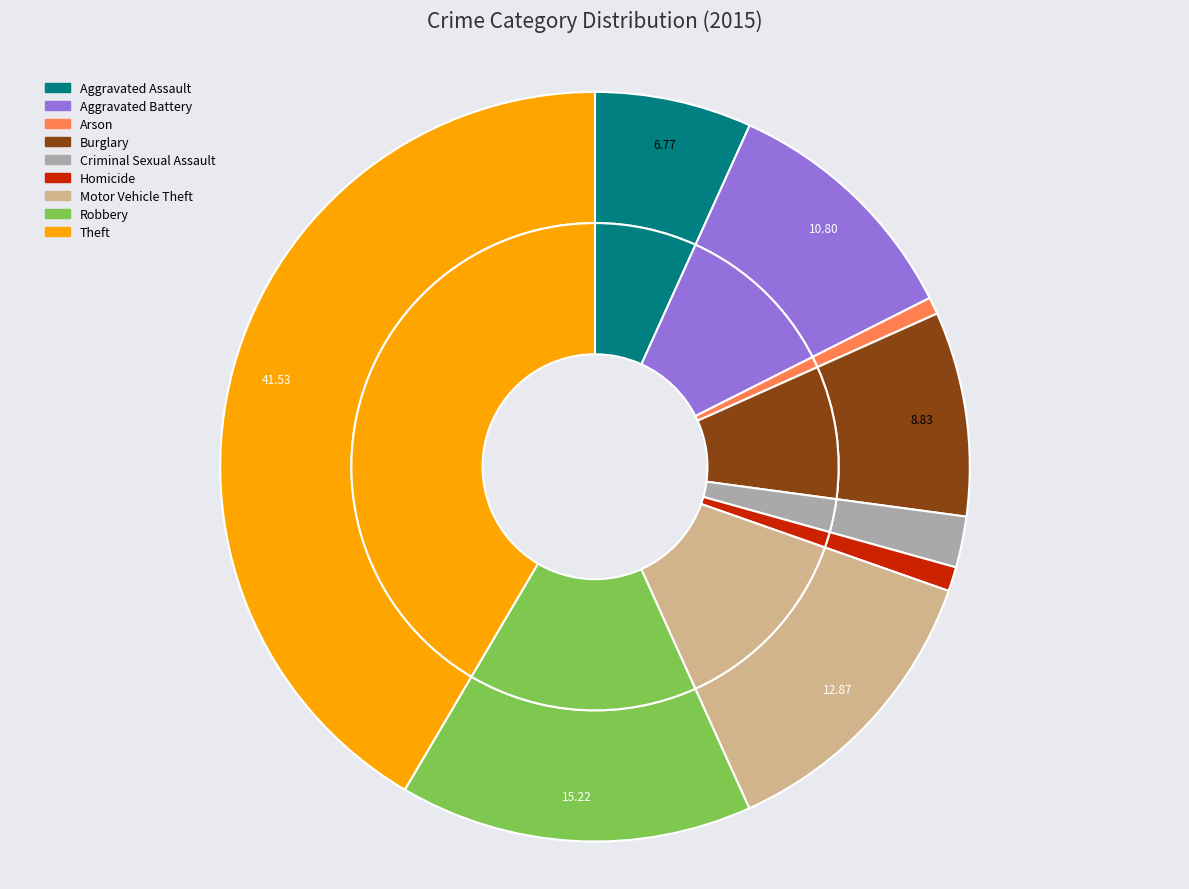

Is there a majority slice in this chart?

No